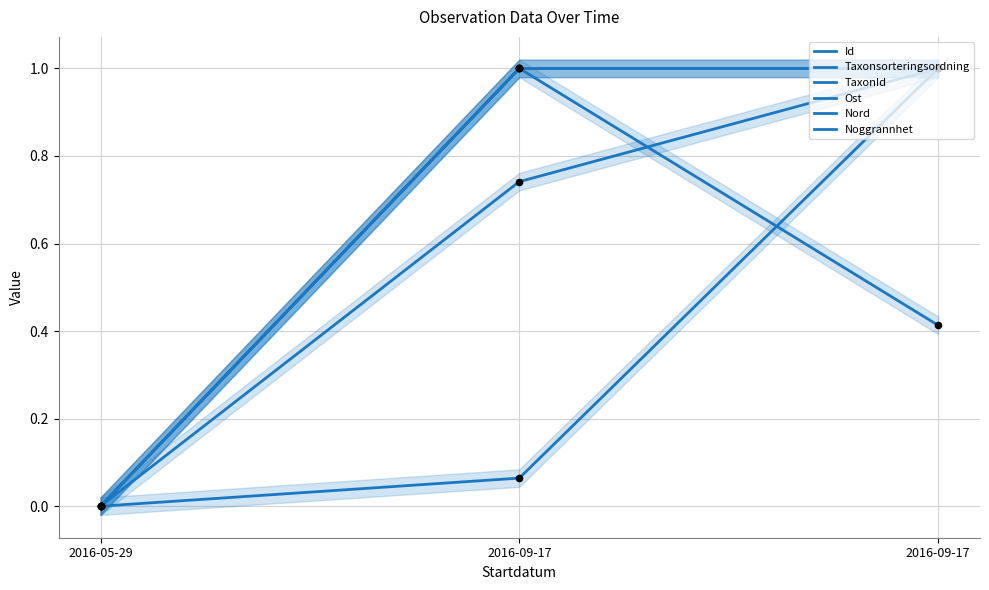

At which category is the sum across all series the highest?

2016-09-17